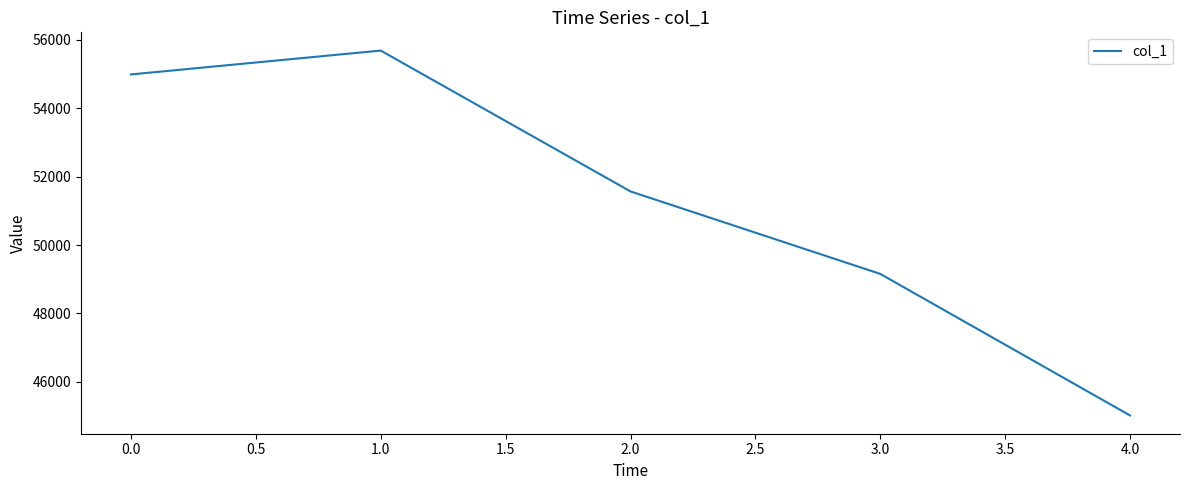

Reading left to right, list all the values displayed in this chart.

54986	55683	51567	49157	45020